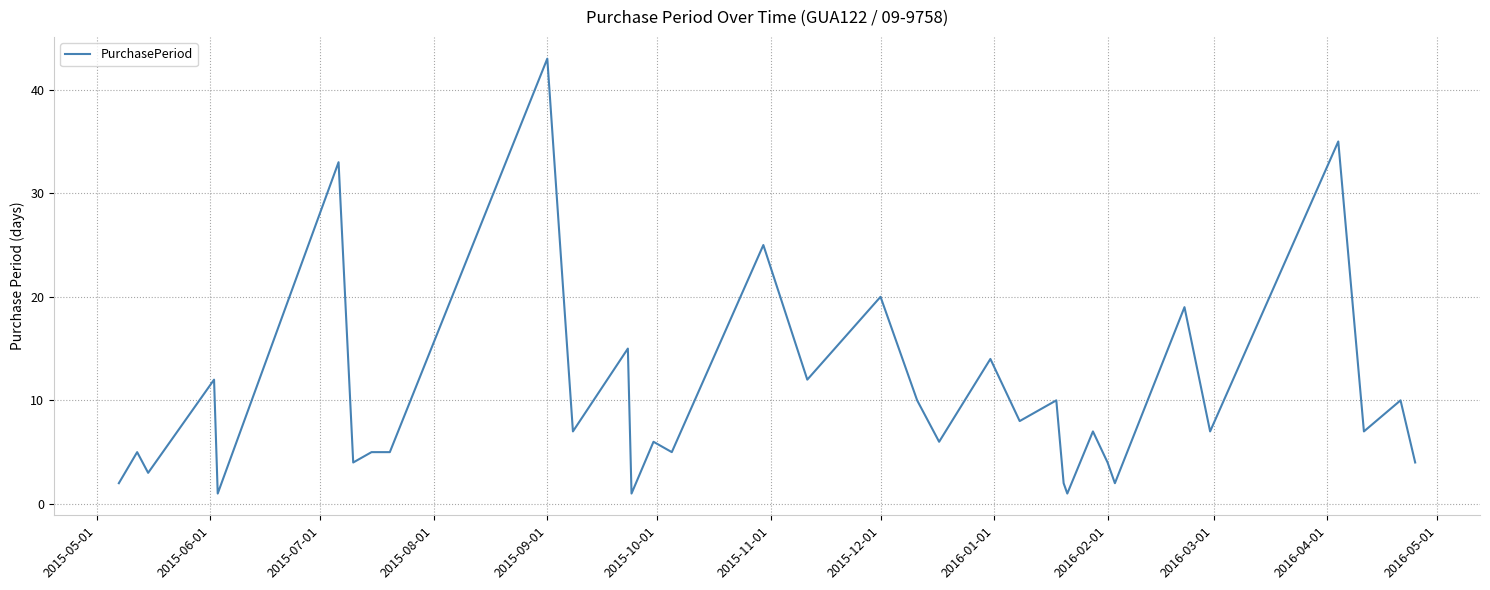

Is this an area chart (filled region under the line)?

No